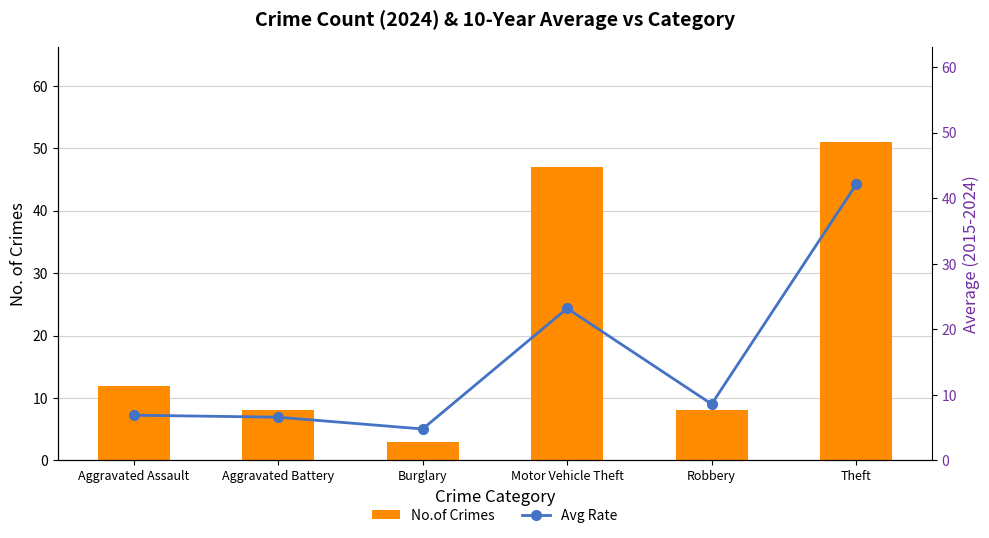

What is the maximum value shown in the chart?

51.0